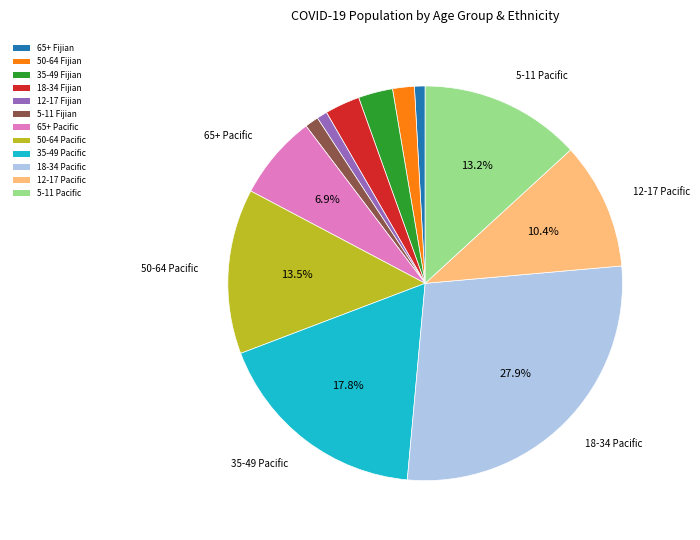

True or false: 5-11 Fijian accounts for 7% of the total.

False